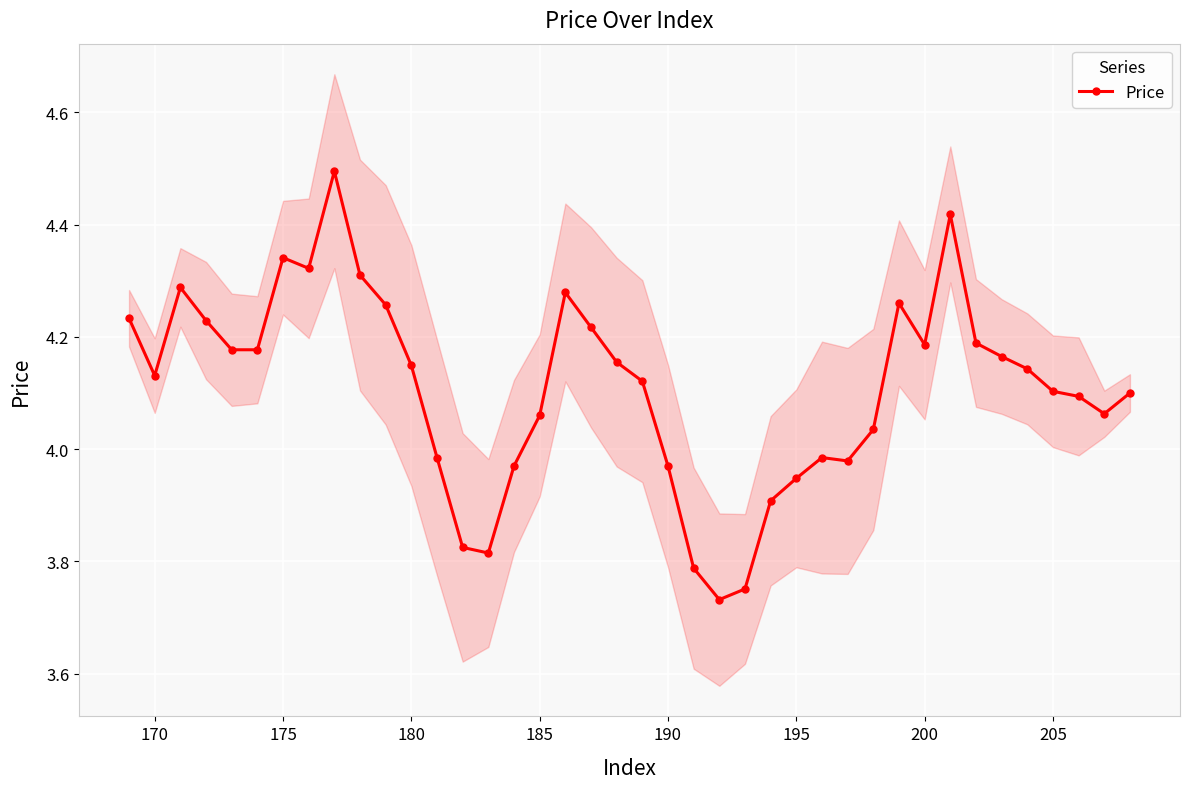

What is the maximum value shown in the chart?

4.5